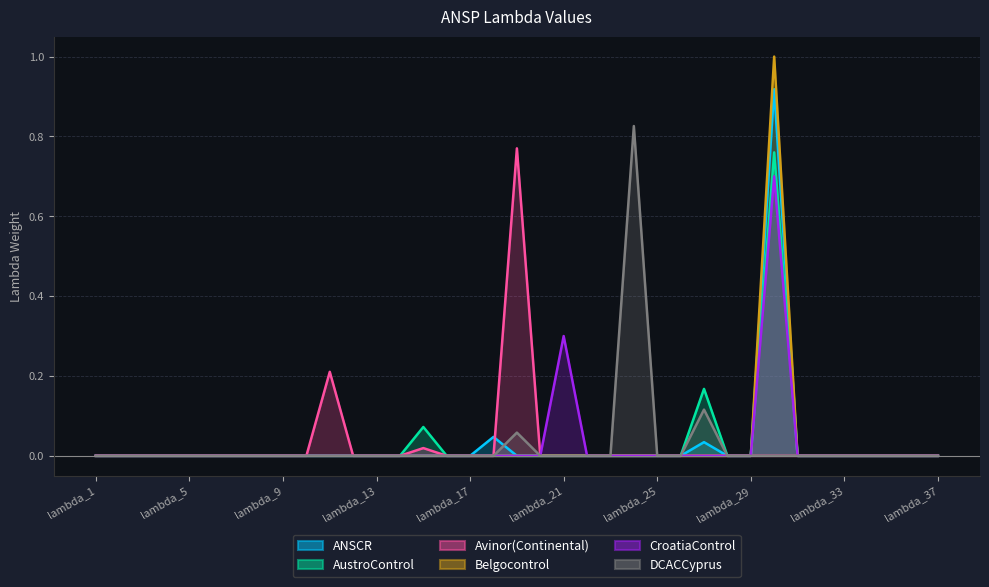

True or false: Avinor(Continental) and CroatiaControl intersect in this chart.

False